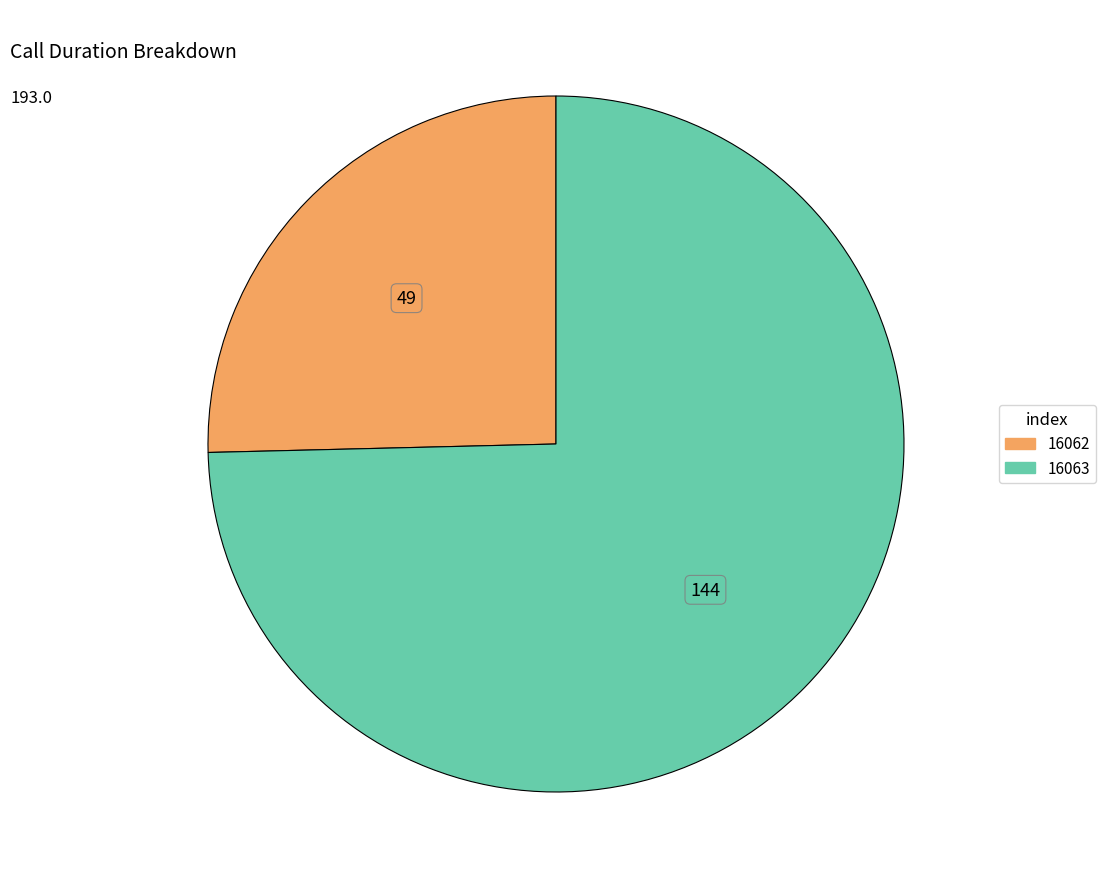

Which slice represents more than half of the pie?

16063